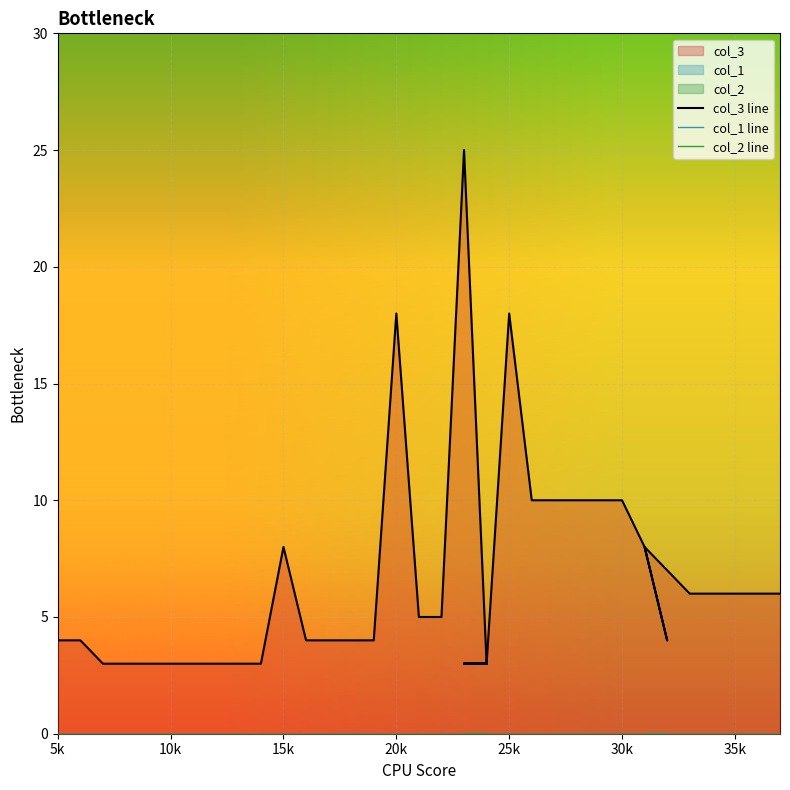

True or false: col_1 line and col_3 line cross at least once.

False